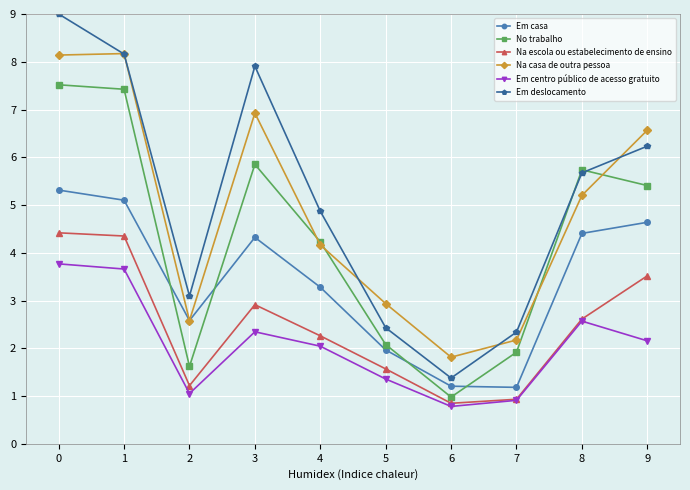

List the series in order of their peak value, lowest first.

Em centro público de acesso gratuito, Na escola ou estabelecimento de ensino, Em casa, No trabalho, Na casa de outra pessoa, Em deslocamento